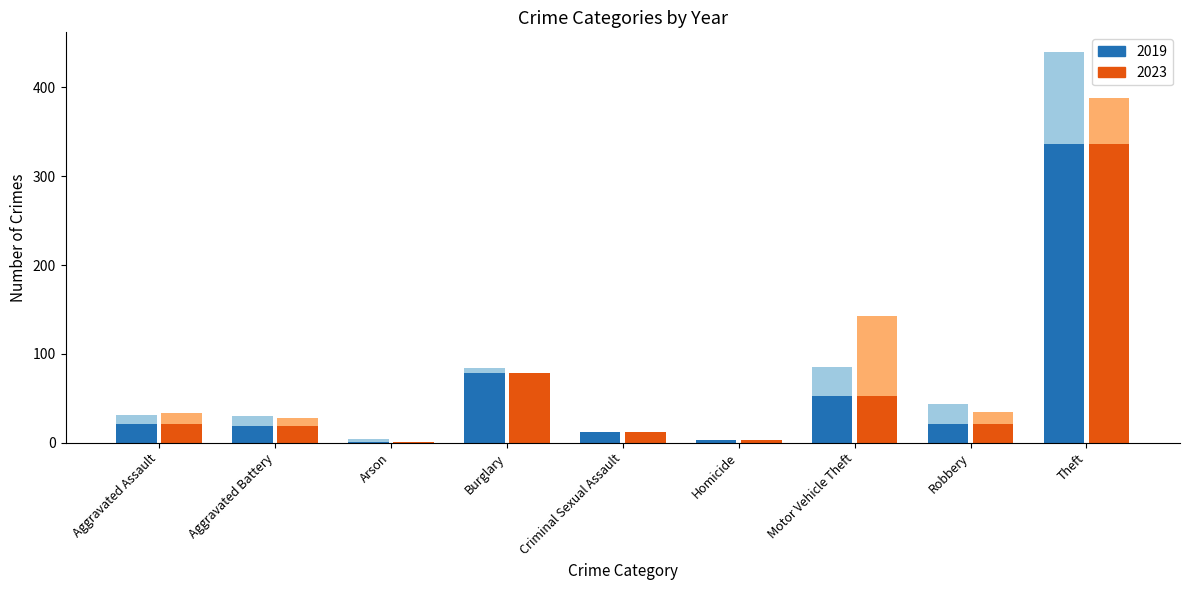

Reading left to right, what are all the values shown in this chart?

2015 (background): 31	30	4	84	10	1	85	43	440
2023 (background): 33	28	1	64	8	2	143	34	388